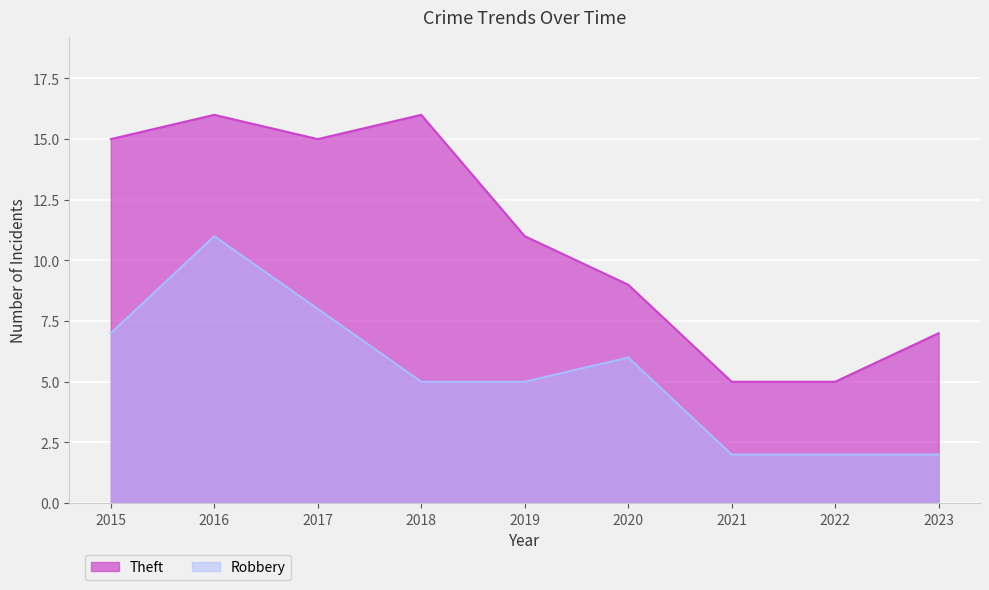

What is the sum of all Theft values?

99